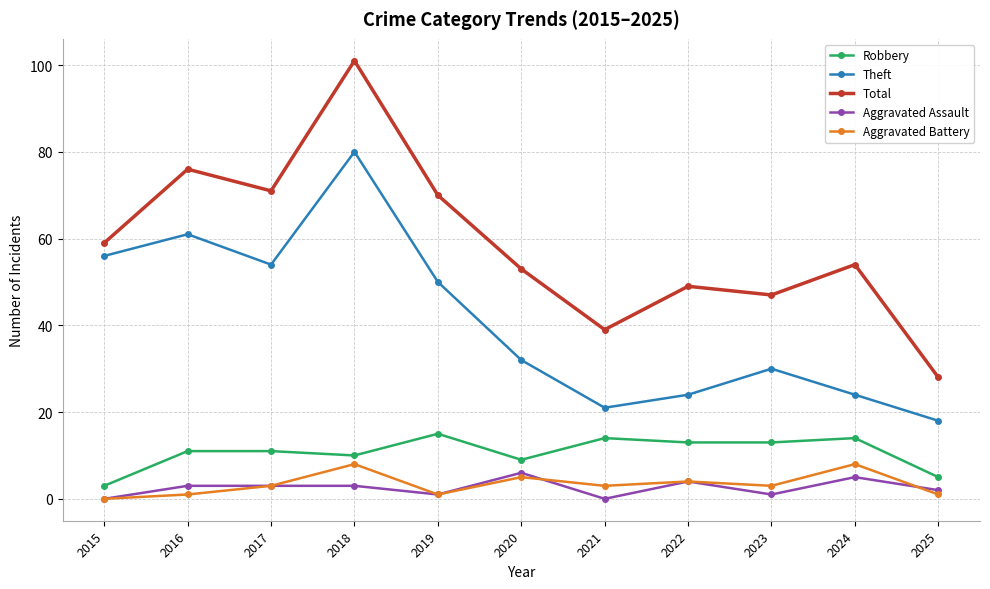

Reading left to right, transcribe all the data shown in this chart.

Robbery: 3	11	11	10	15	9	14	13	13	14	5
Theft: 56	61	54	80	50	32	21	24	30	24	18
Total: 59	76	71	101	70	53	39	49	47	54	28
Aggravated Assault: 0	3	3	3	1	6	0	4	1	5	2
Aggravated Battery: 0	1	3	8	1	5	3	4	3	8	1